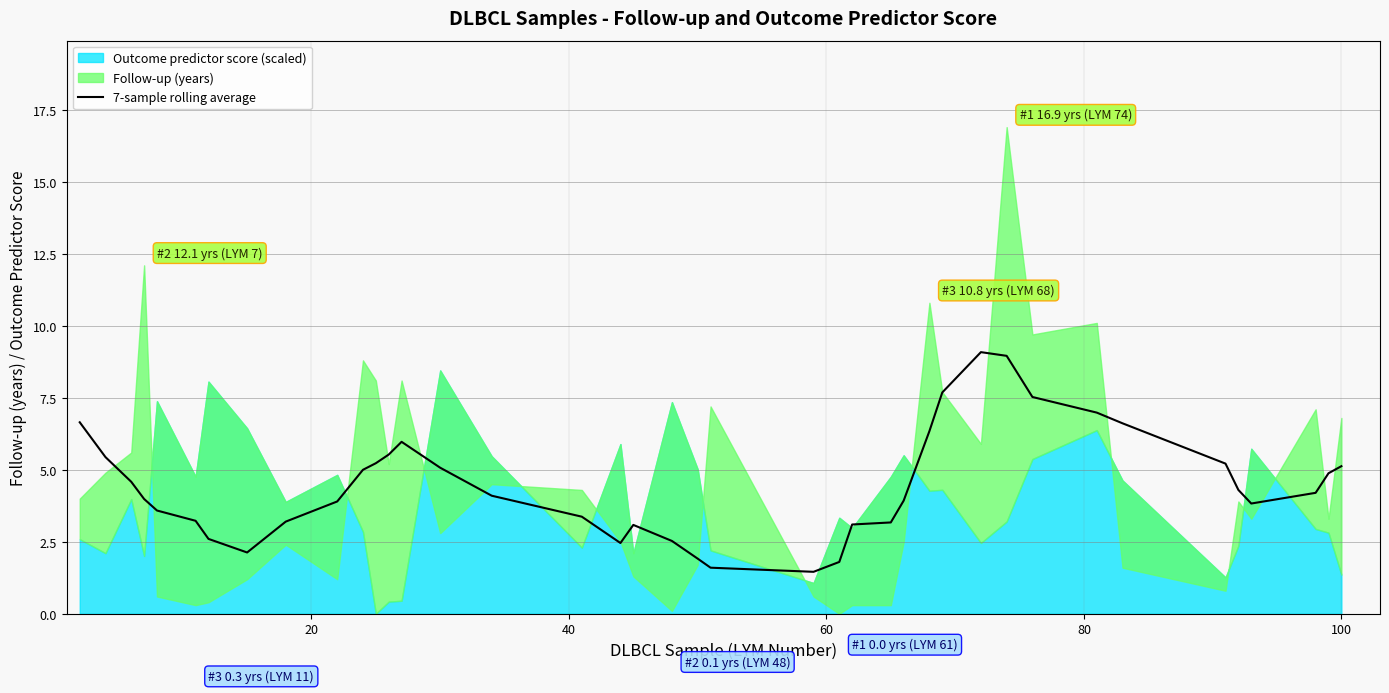

What is the minimum value for 7-sample rolling average?

1.5